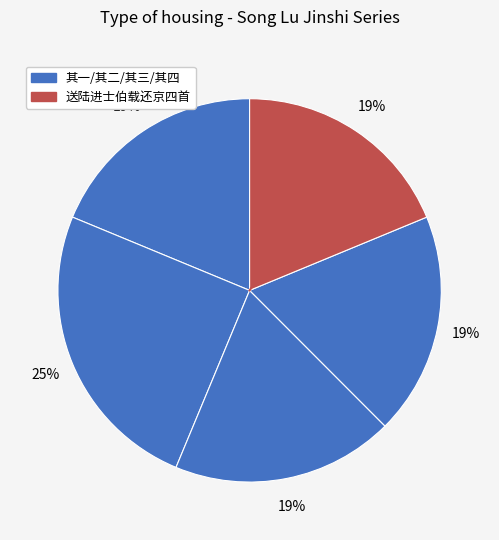

Count the number of slices in the pie.

5